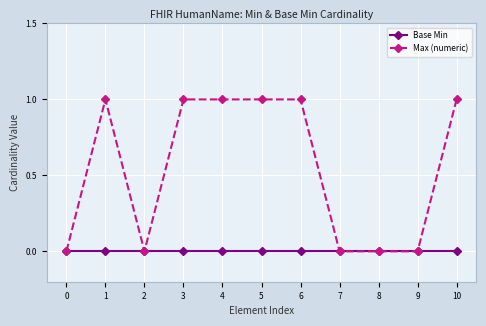

Which series changed the most between 3 and 7?

Max (numeric)